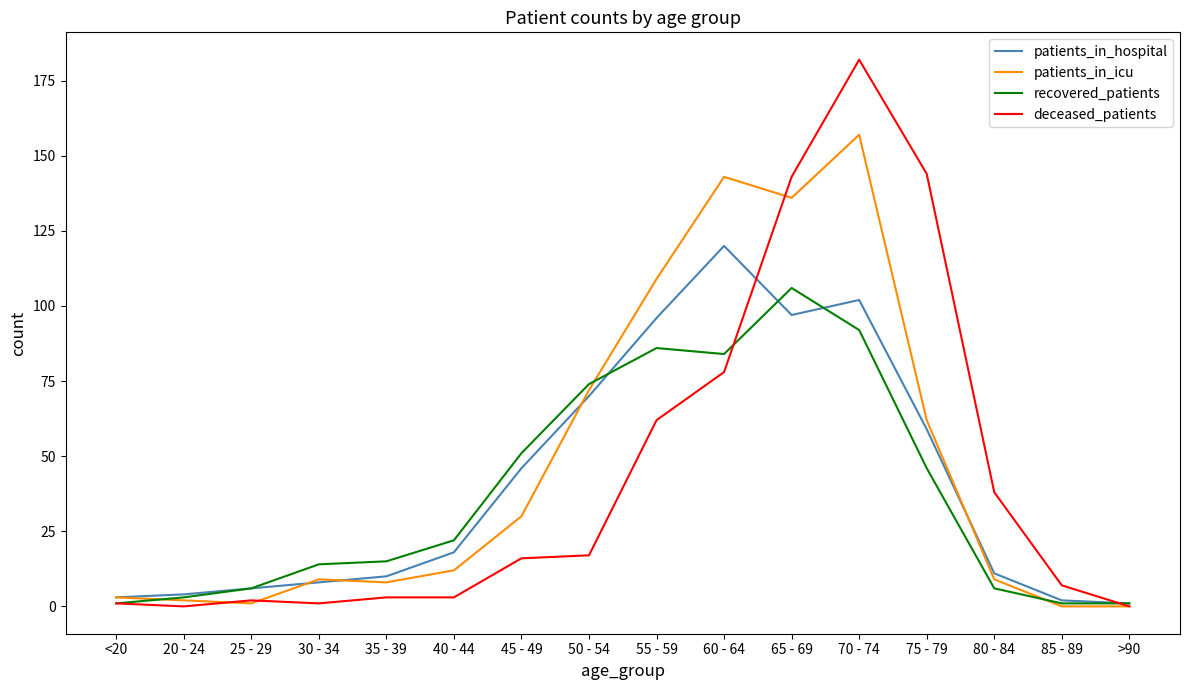

True or false: deceased_patients and patients_in_hospital intersect in this chart.

True